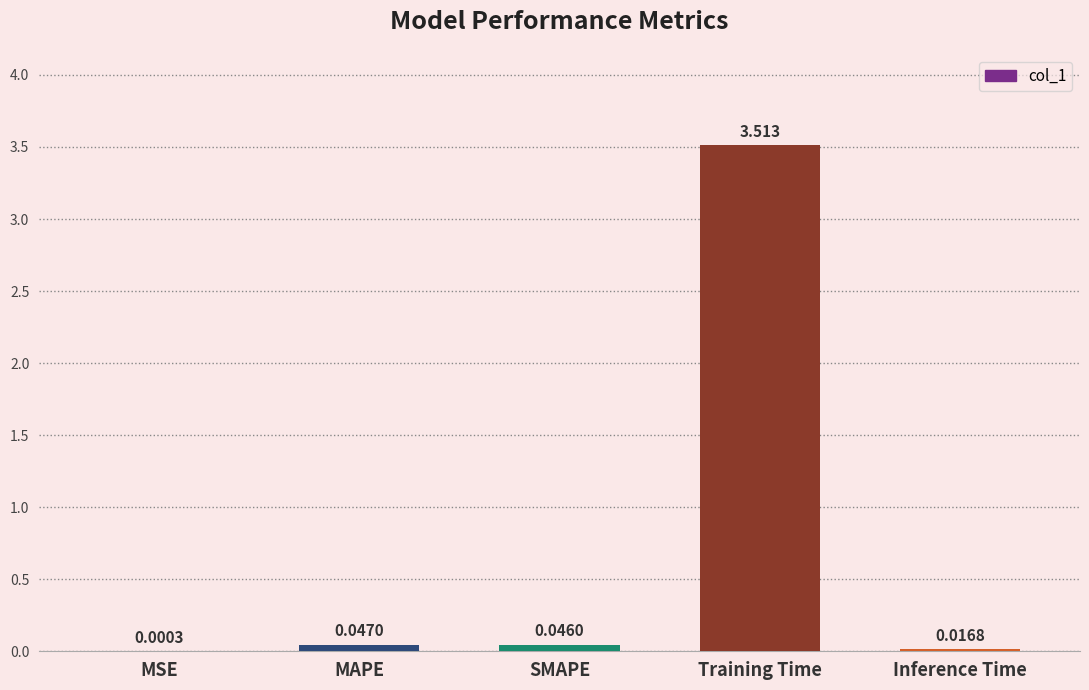

At which label is the value closest to 1?

MAPE